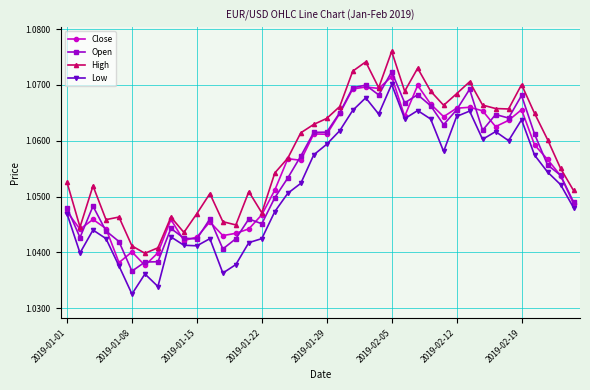

True or false: Close has more than 0 interior local peaks.

True